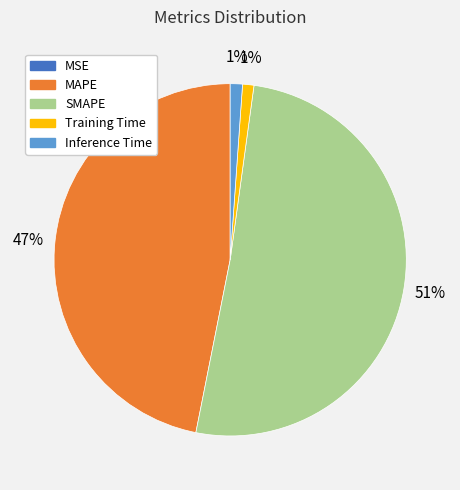

The SMAPE slice represents 45% of the pie. True or false?

False